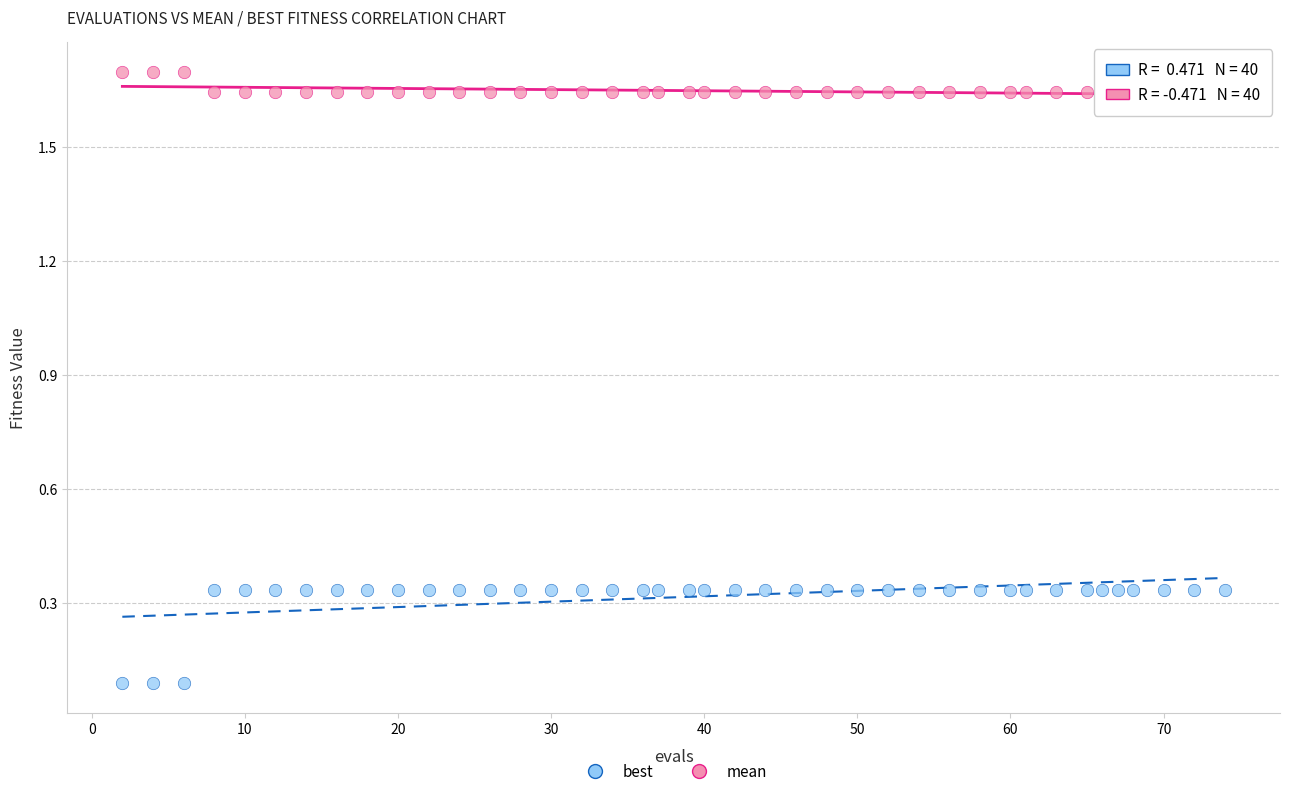

Across all data points, what is the range of X values (max minus min)?

72.0